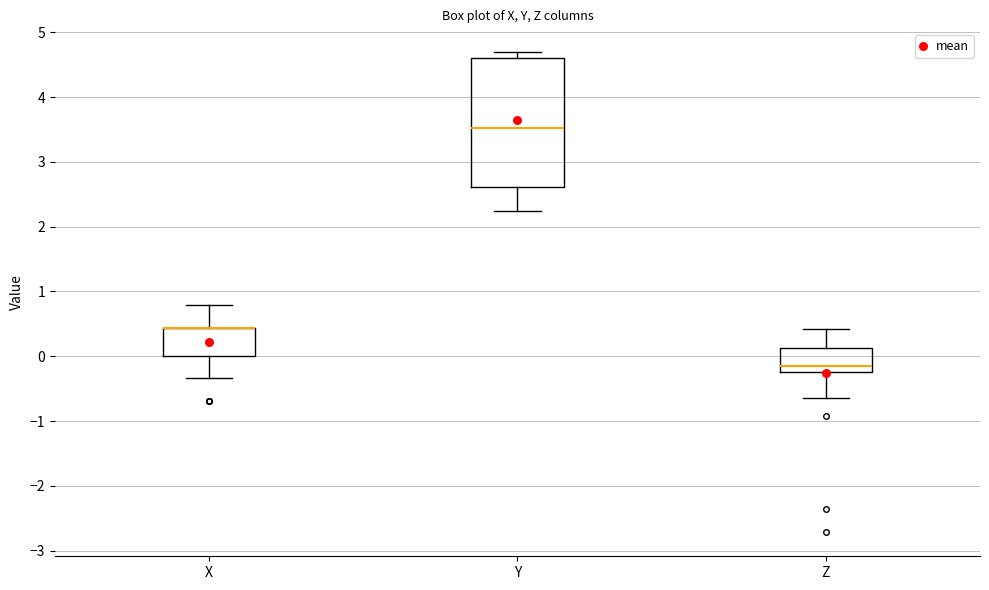

Where is the upper edge of the box for Y on the y-axis? The values are not printed on the chart, so give them approximately, as read against the axis.

4.6